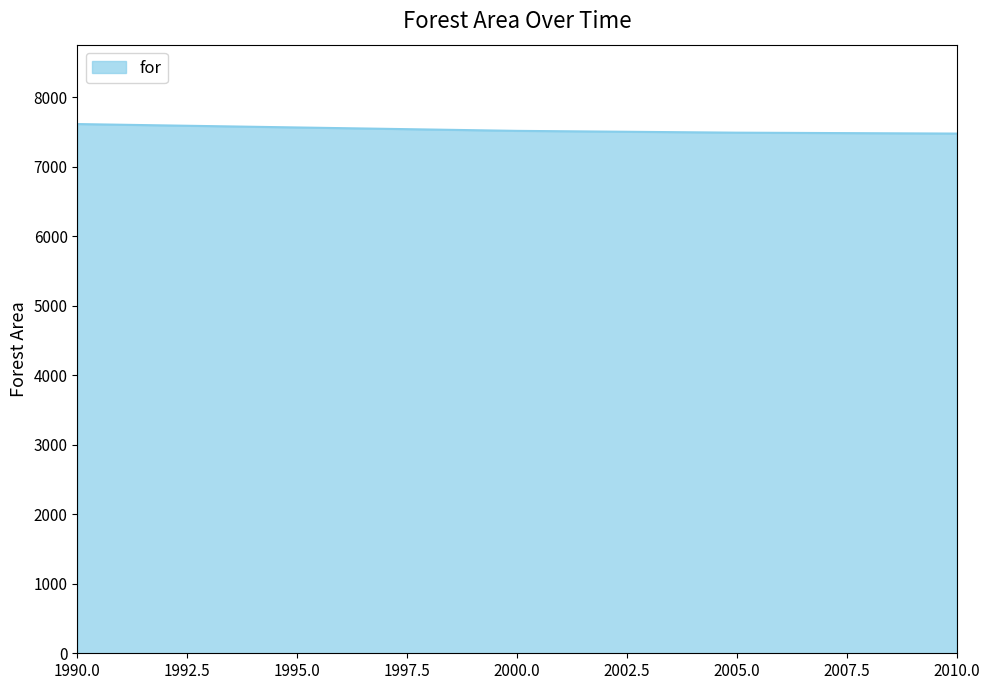

What is the smallest value displayed?

7478